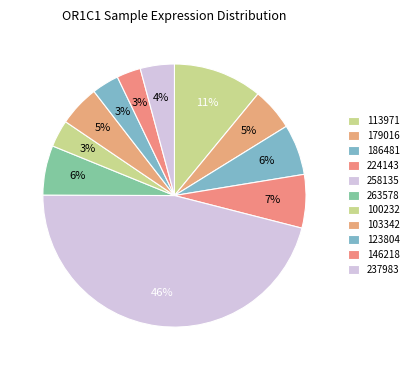

Is there any slice that represents more than half of the pie?

No